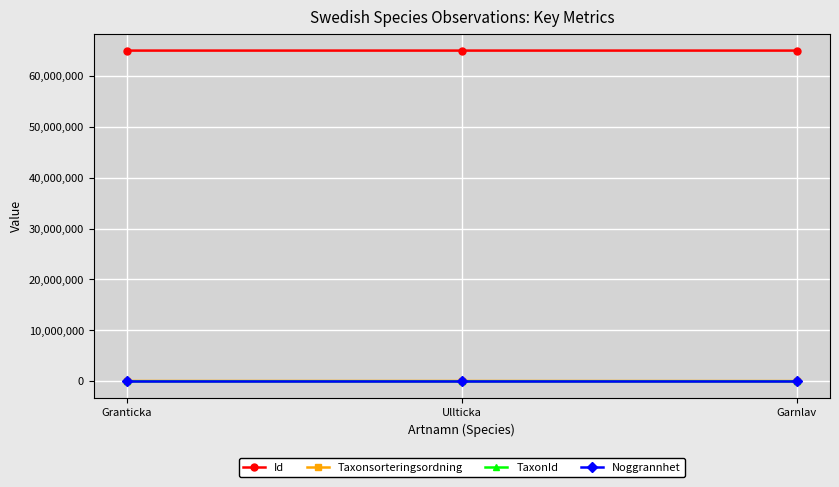

What is the sum of all Taxonsorteringsordning values?

256308